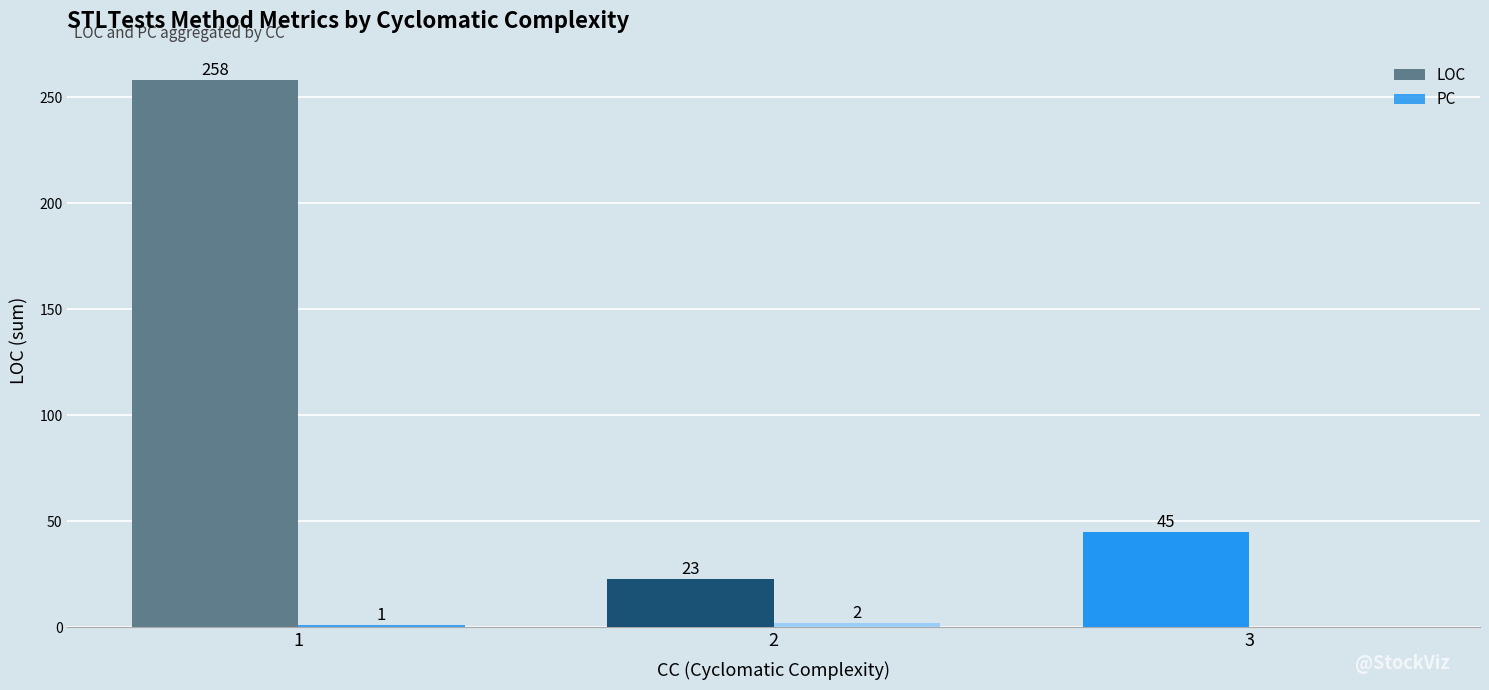

What is the value of the PC bar at the 2nd from the left?

2